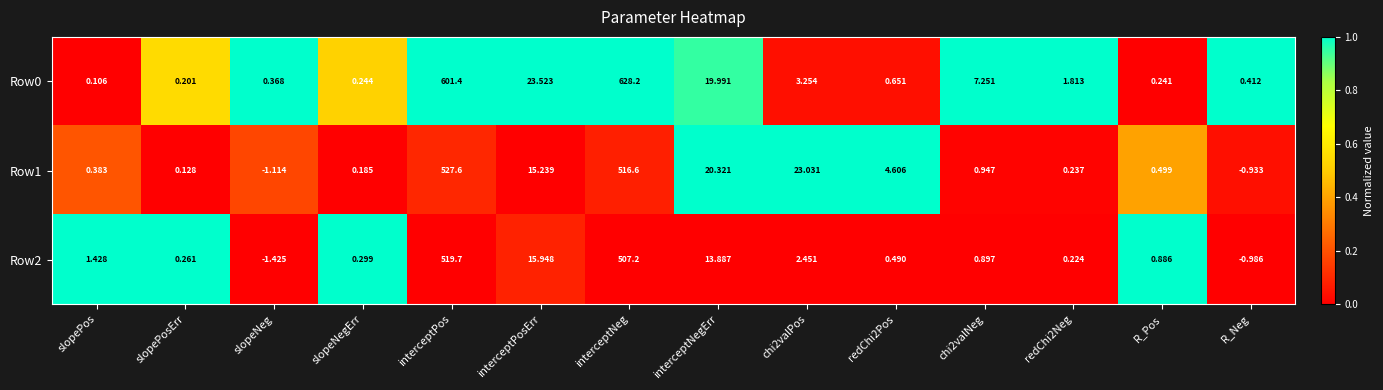

Which category has the lowest value in the Row2 series?

slopeNeg